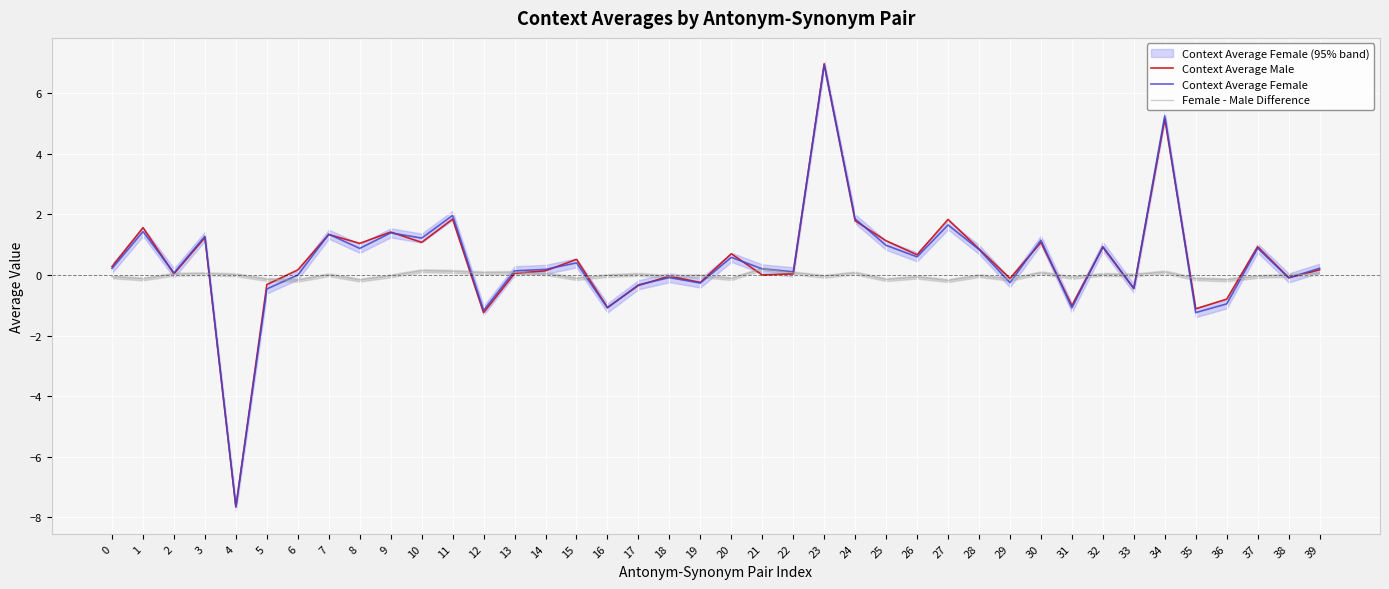

Count the number of categories in the chart.

40